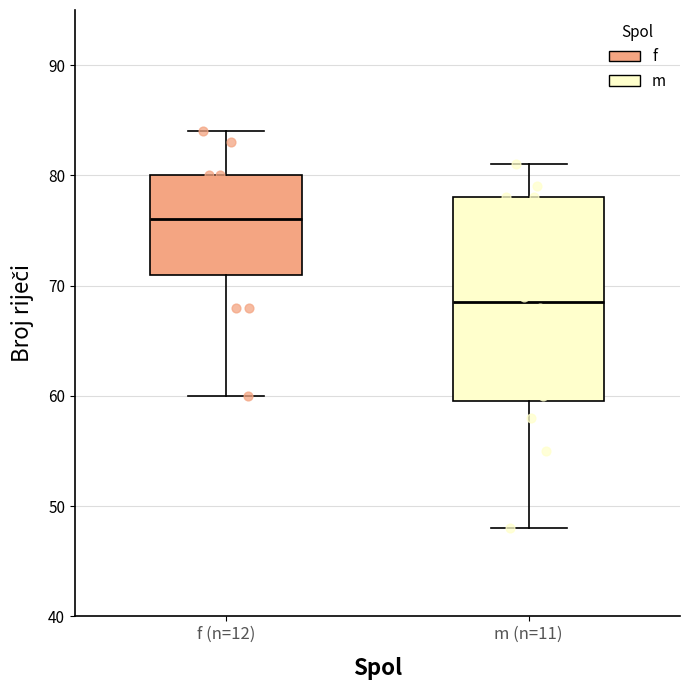

Which box's median line is the highest?

f (n=12)